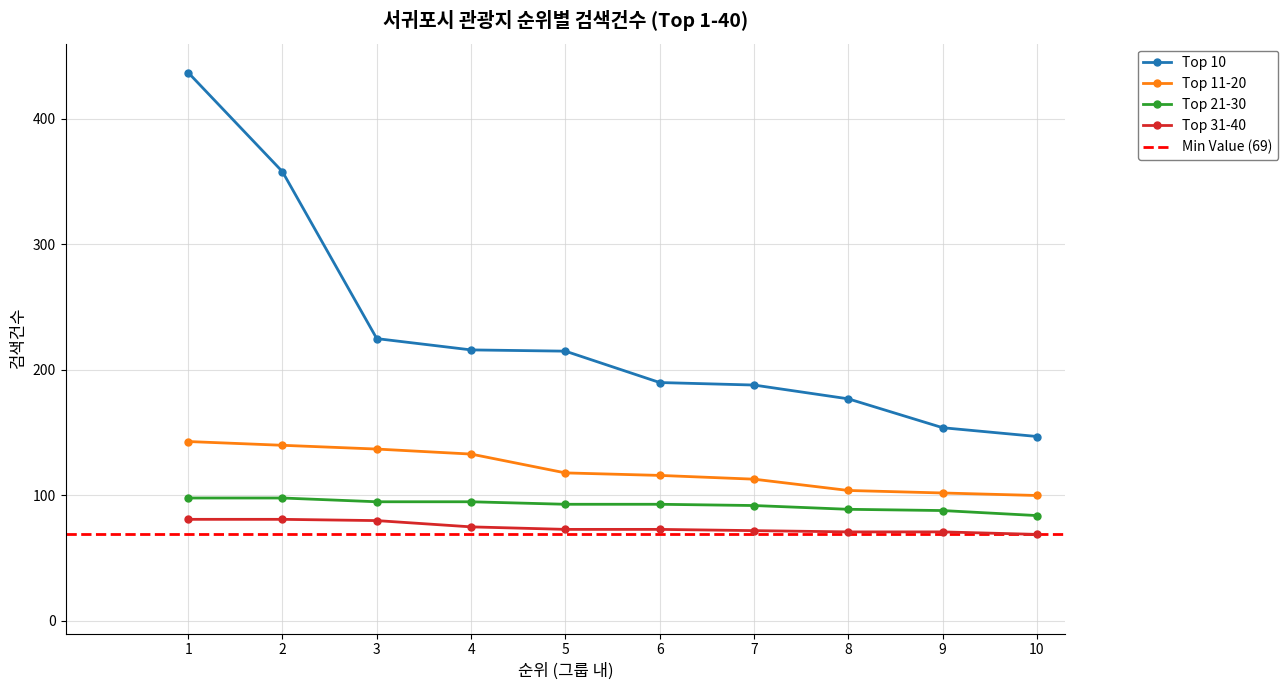

Reading left to right, list all the values displayed in this chart.

Top 10: 1=437	2=358	3=225	4=216	5=215	6=190	7=188	8=177	9=154	10=147
Top 11-20: 1=143	2=140	3=137	4=133	5=118	6=116	7=113	8=104	9=102	10=100
Top 21-30: 1=98	2=98	3=95	4=95	5=93	6=93	7=92	8=89	9=88	10=84
Top 31-40: 1=81	2=81	3=80	4=75	5=73	6=73	7=72	8=71	9=71	10=69